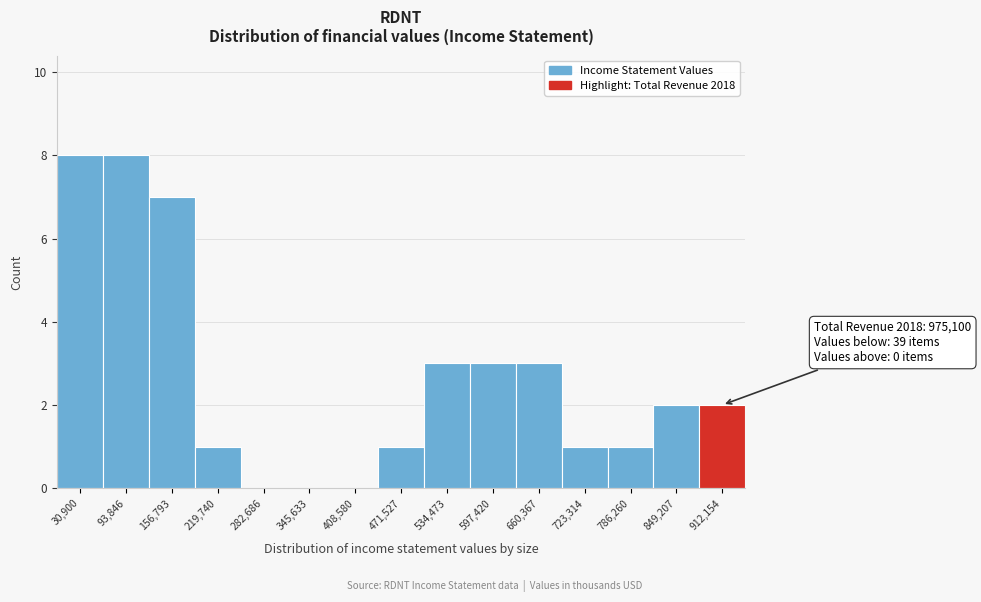

Reading right to left, what are all the values shown in this chart?

912,154=2	849,207=2	786,260=1	723,314=1	660,367=3	597,420=3	534,473=3	471,527=1	408,580=0	345,633=0	282,686=0	219,740=1	156,793=7	93,846=8	30,900=8